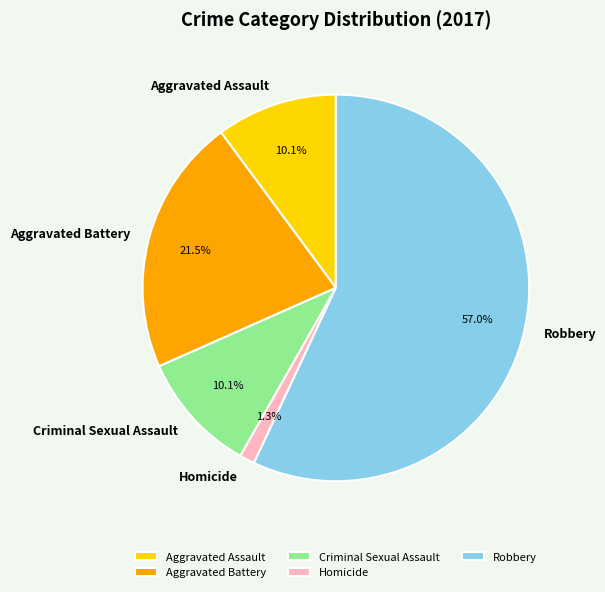

The Aggravated Assault slice represents 10% of the pie. True or false?

True